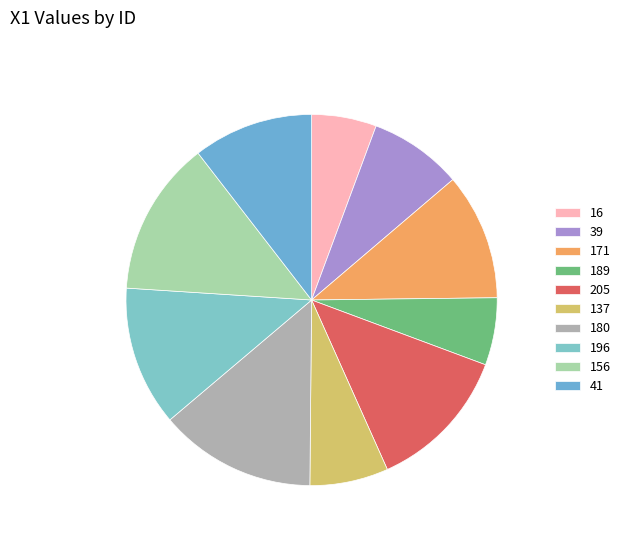

What is the change in value from 16 to 196?

+28.5